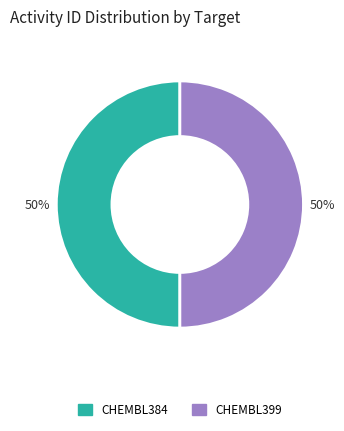

Do CHEMBL399 and CHEMBL384 together represent more than half of the pie?

Yes